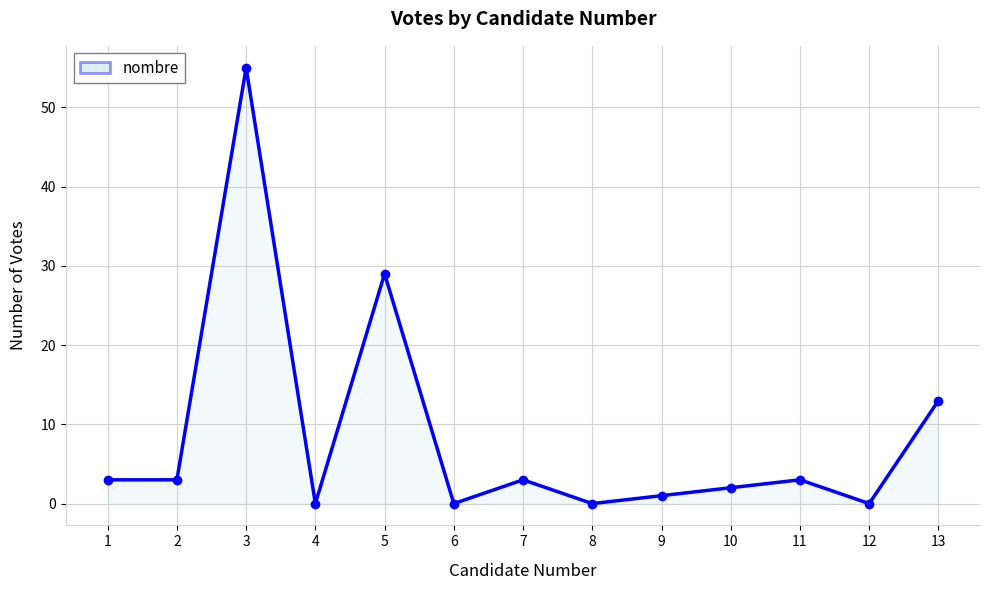

Where is the data nearest to the value 27?

5